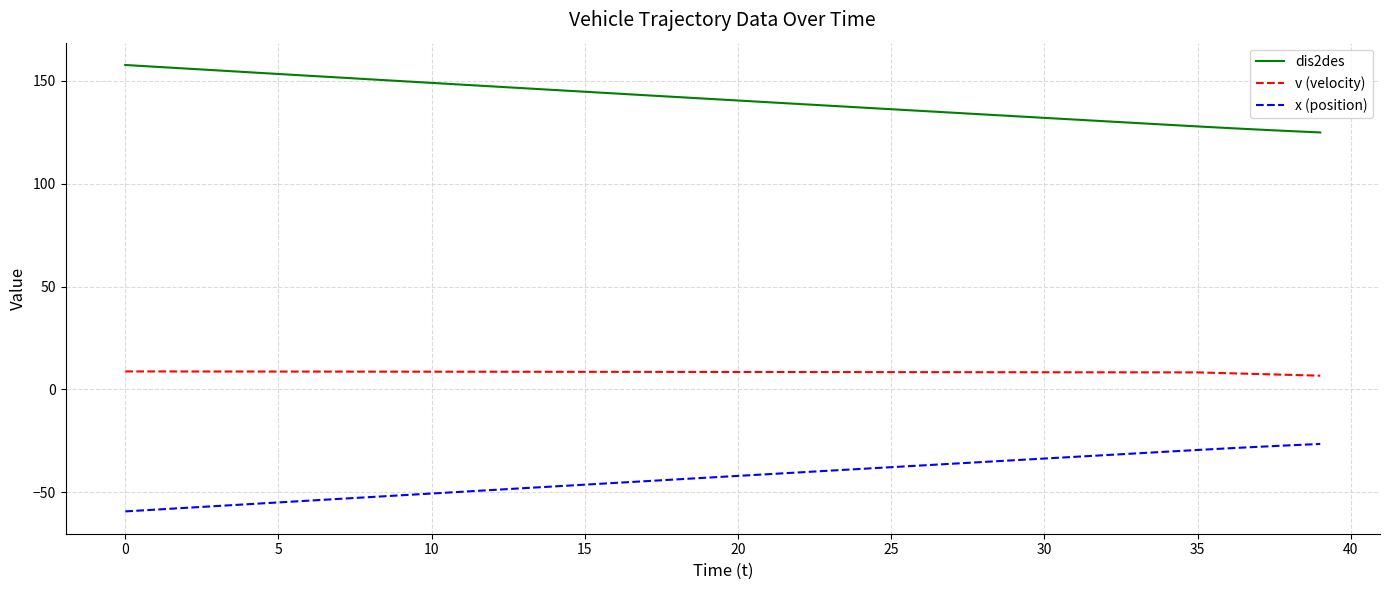

True or false: dis2des and v (velocity) cross at least once.

False